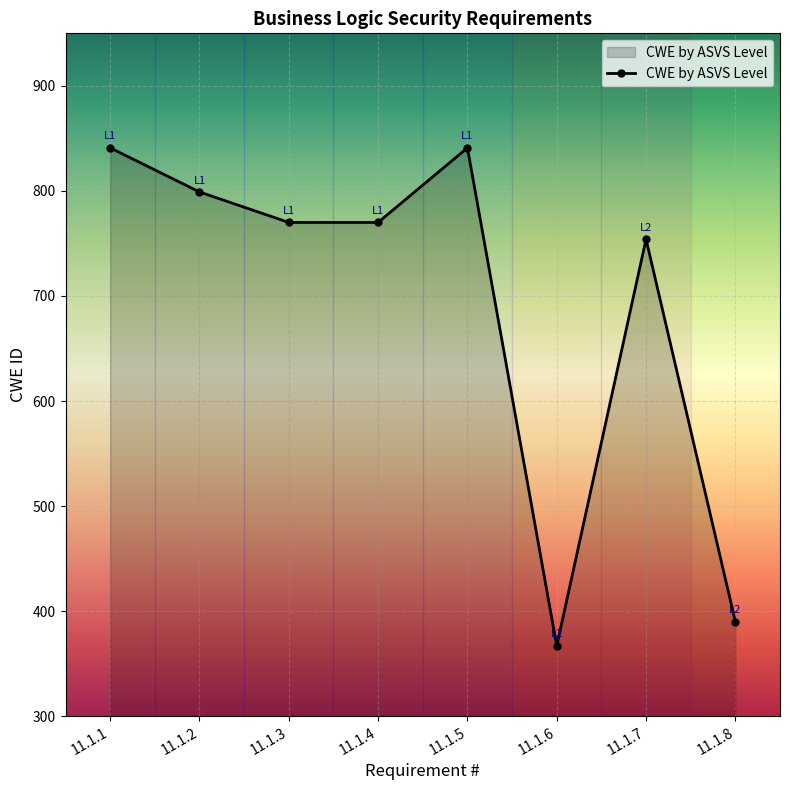

True or false: there are more than 1 points higher than both neighbors.

True